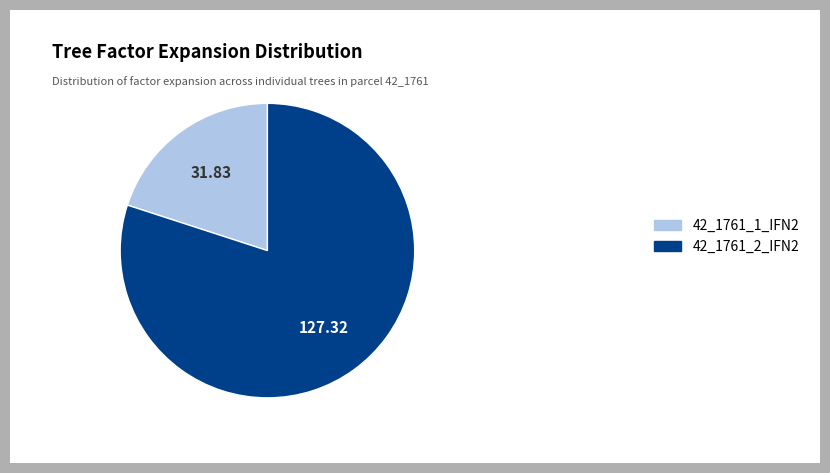

Count the number of slices in the pie.

2